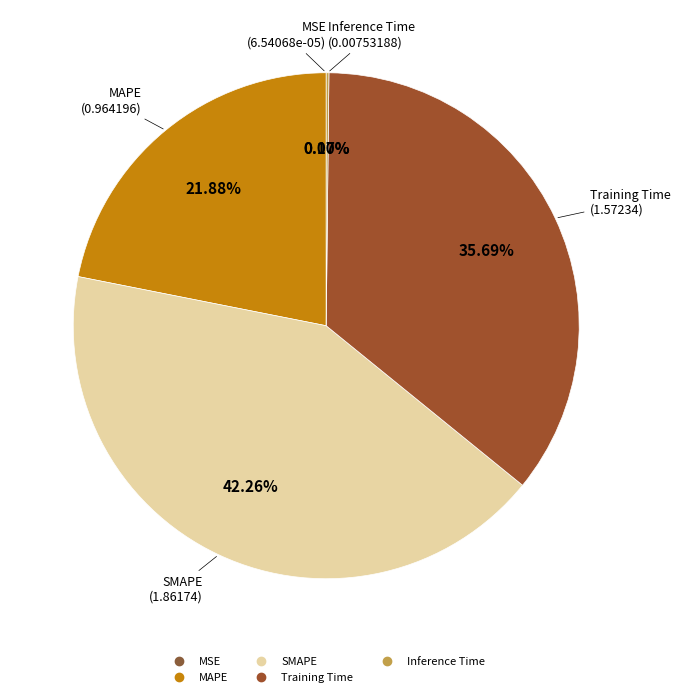

Does any single category account for the majority?

No